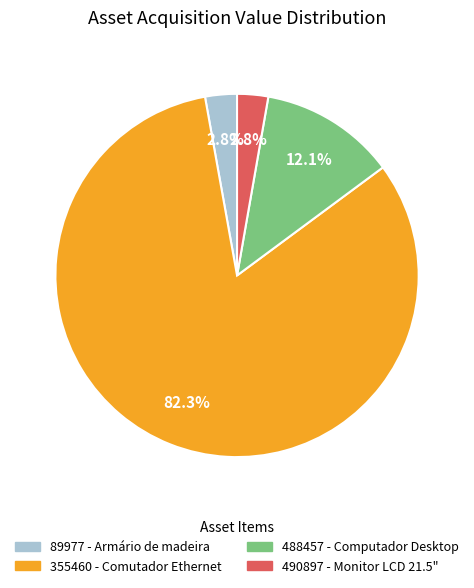

To the nearest percent, what percentage of the pie is 355460?

82%